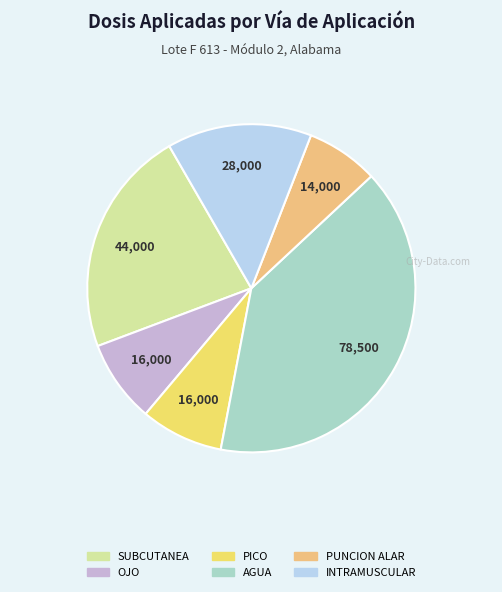

Does any single category account for the majority?

No